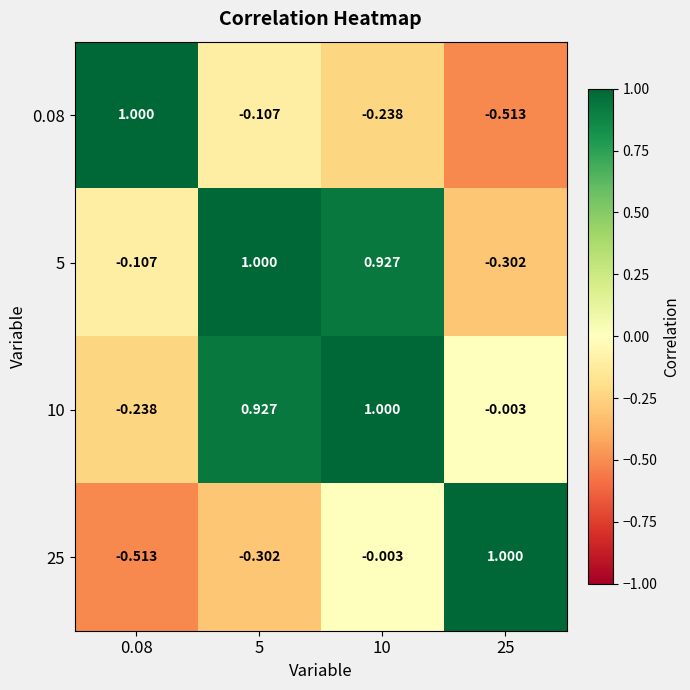

Is the value of 5 at 10 greater than the value of 0.08 at 5?

Yes